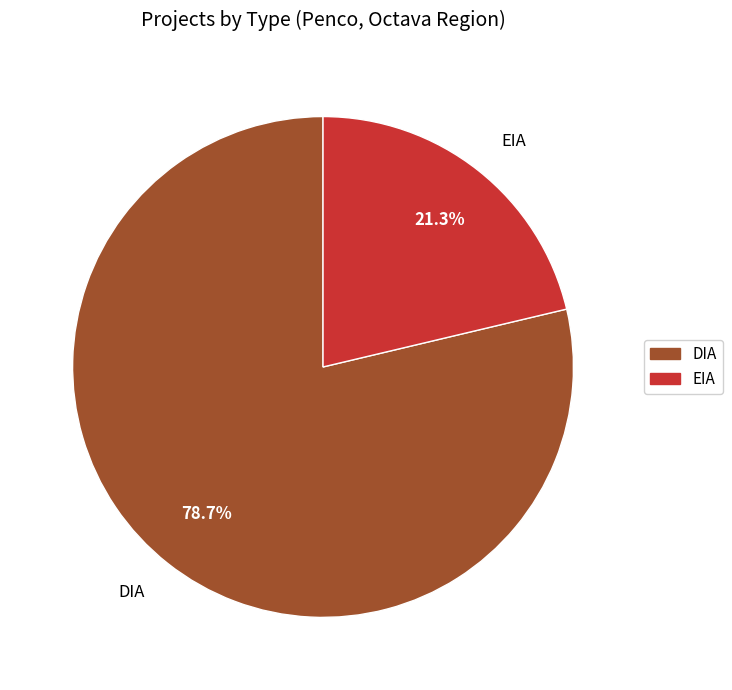

To the nearest percent, what portion does DIA represent?

79%